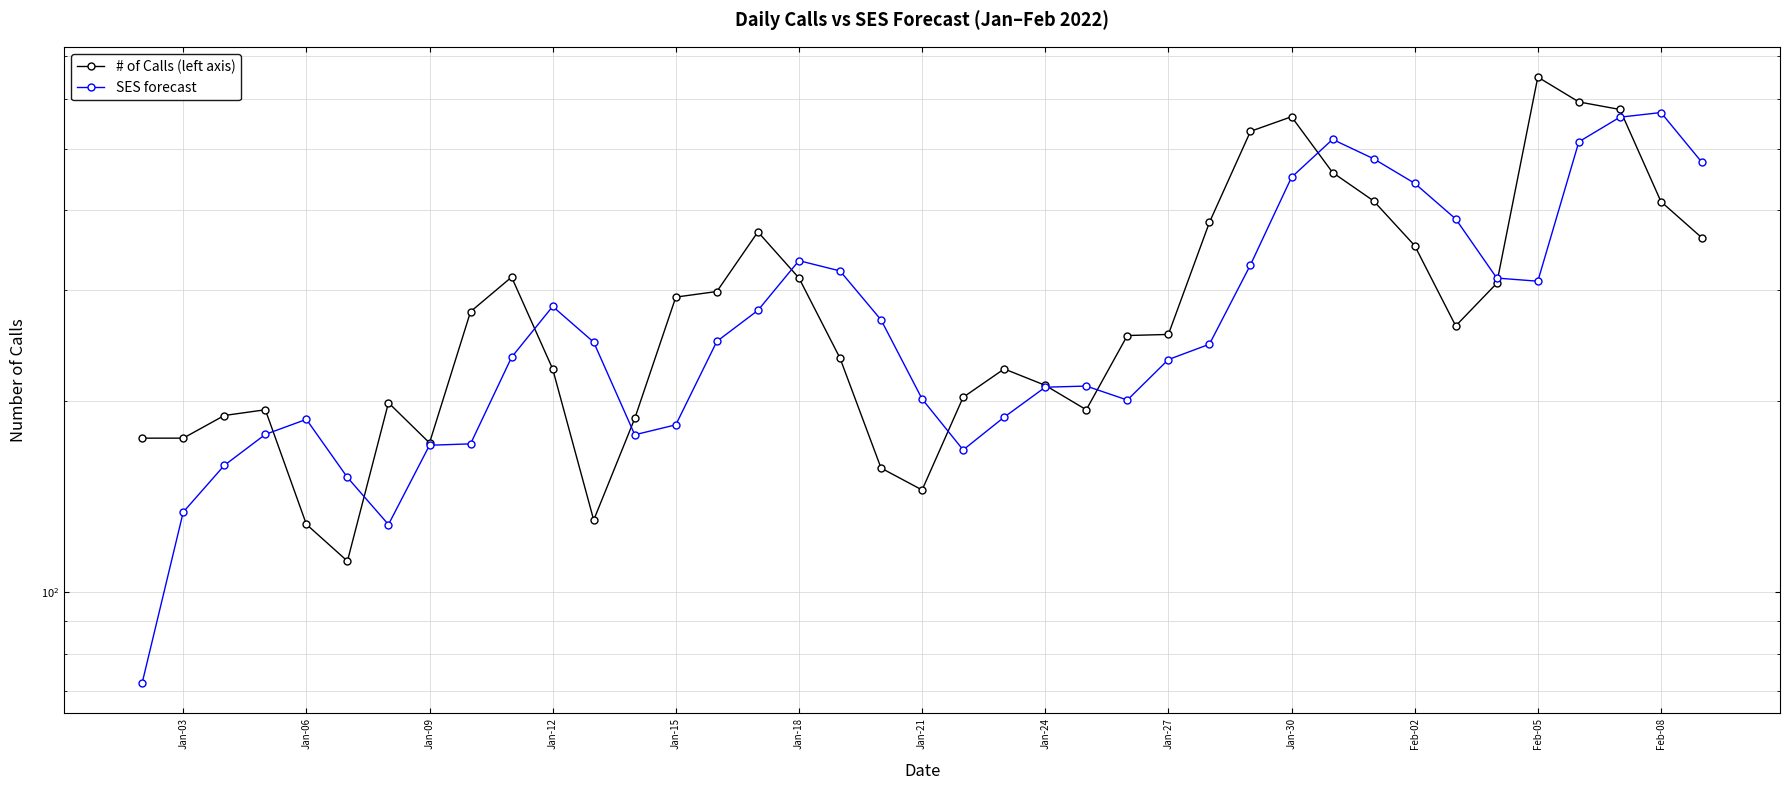

What are all the series names shown in the legend?

# of Calls (left axis), SES forecast